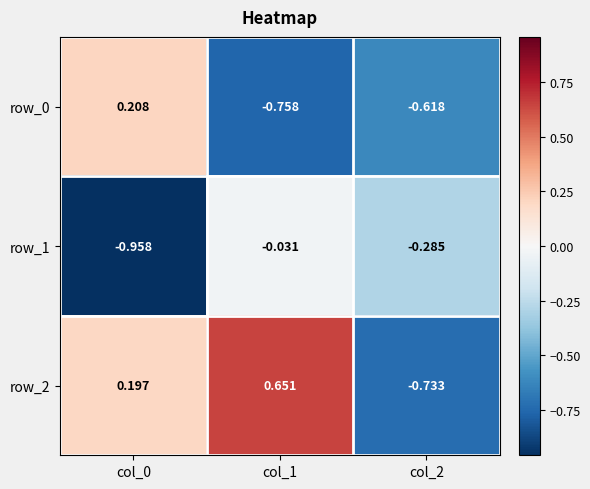

Which series has the widest spread of values?

row_2